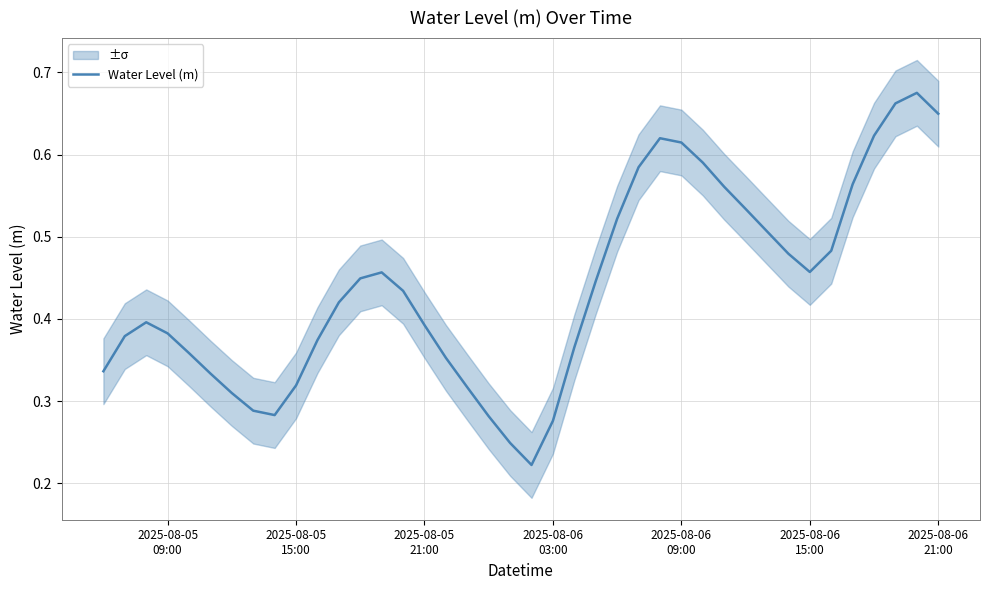

What is the sum of all values?

17.5